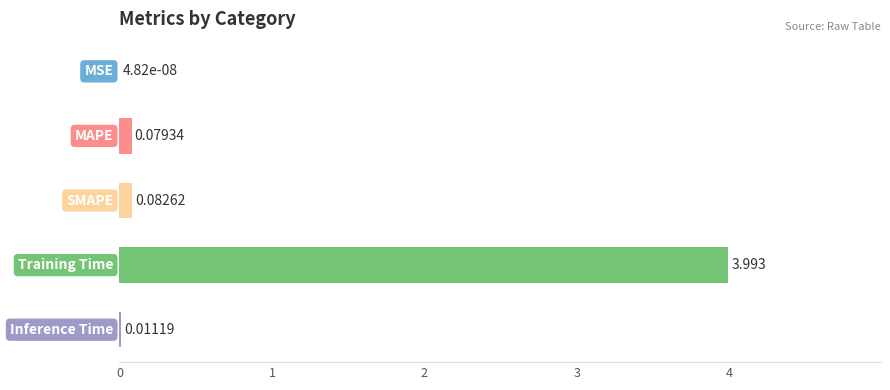

What is the average value?

0.8